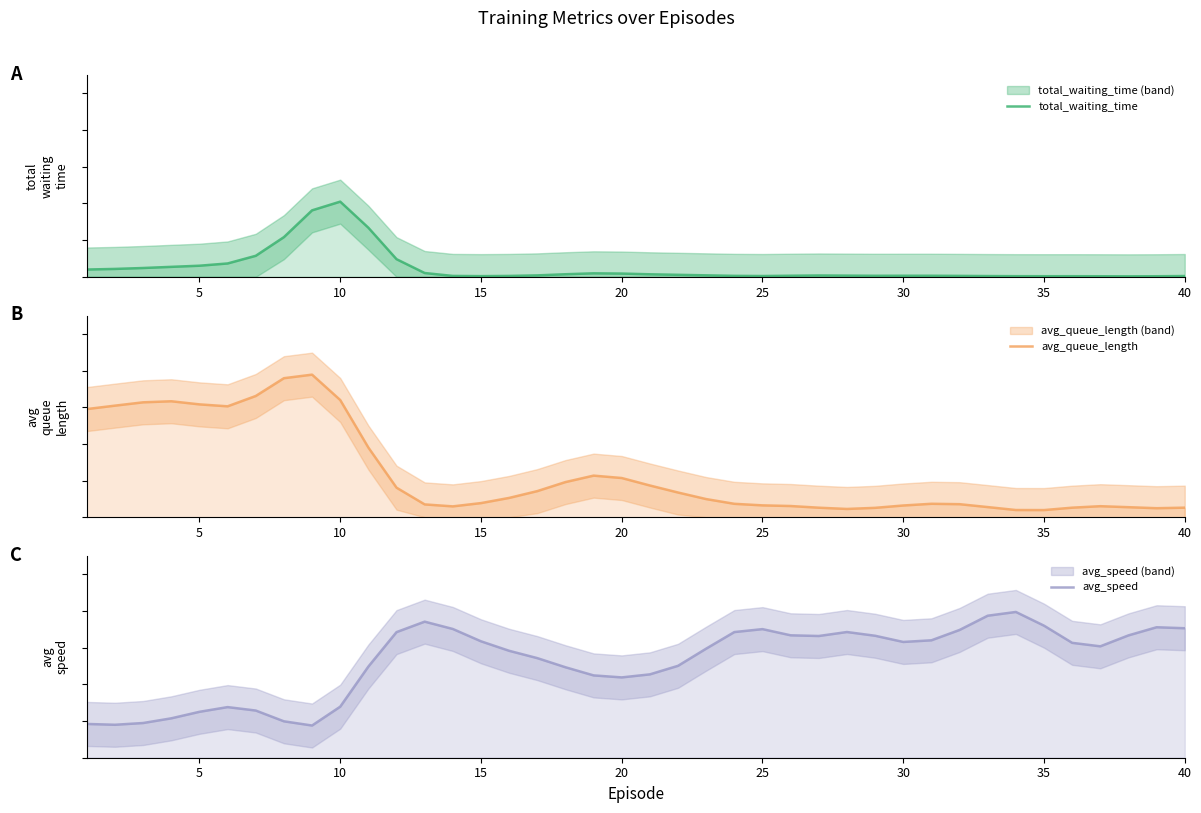

Is the value of avg_speed at 40 greater than the value of avg_queue_length at 33?

Yes